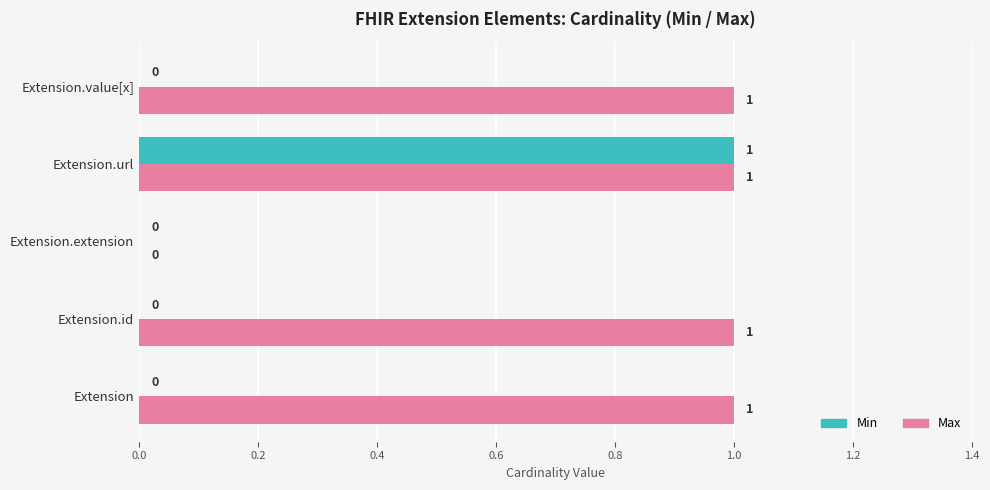

At which category is the sum across all series the highest?

Extension.url